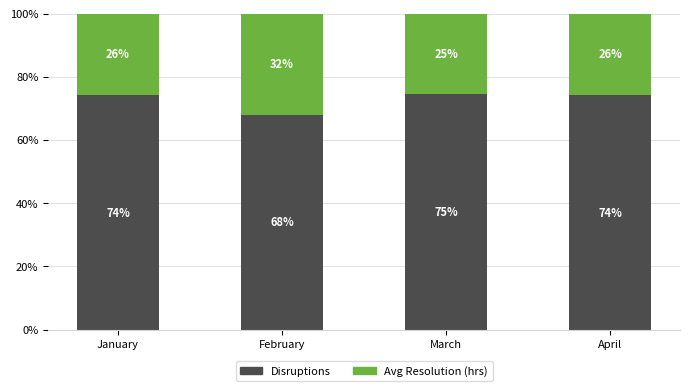

How many distinct data groups are displayed?

2